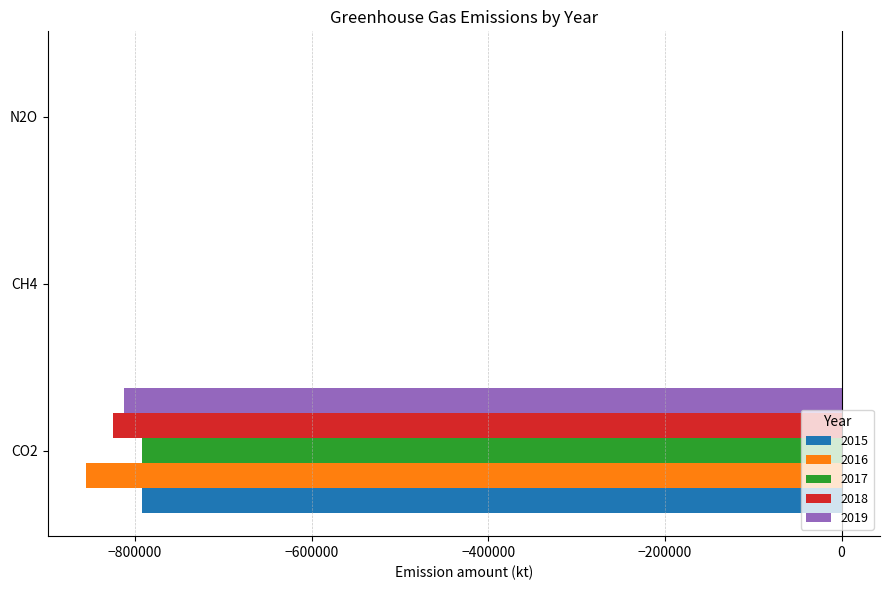

Is it true that 2015 equals 38 at N2O?

True